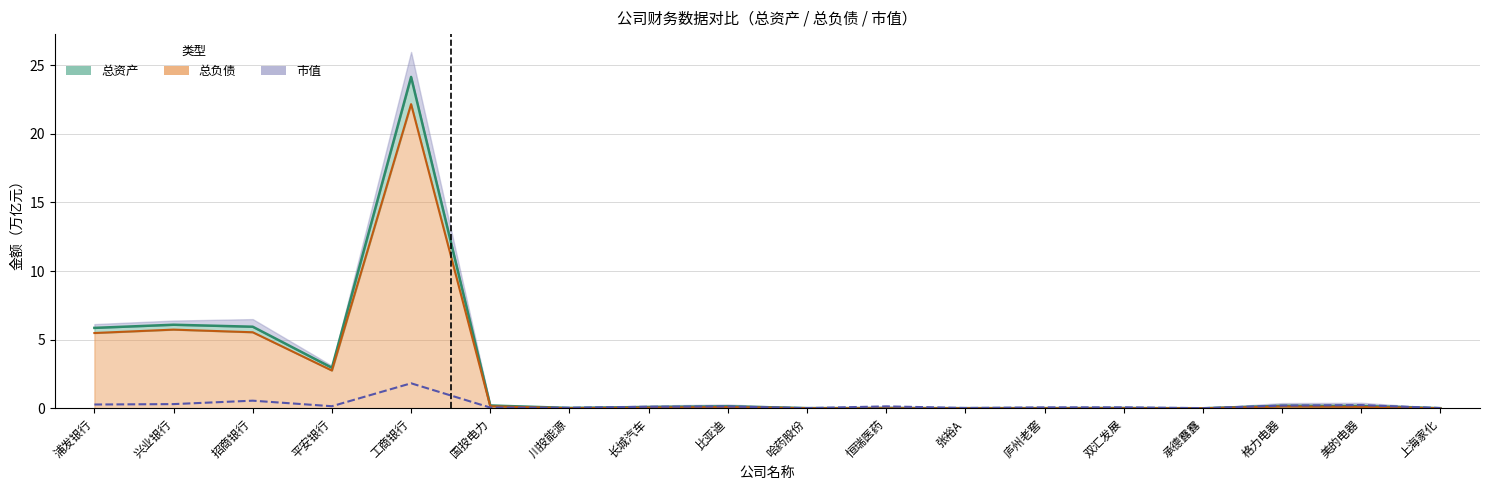

The value of 总负债（线） at 恒瑞医药 is 0.0. True or false?

False